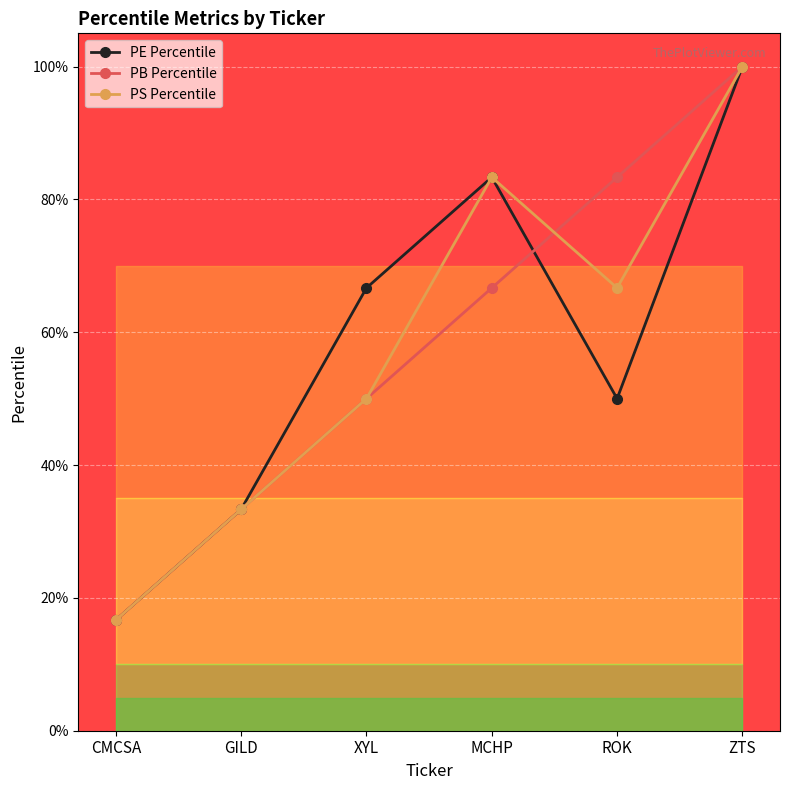

Where is PS Percentile nearest to the value 0?

CMCSA